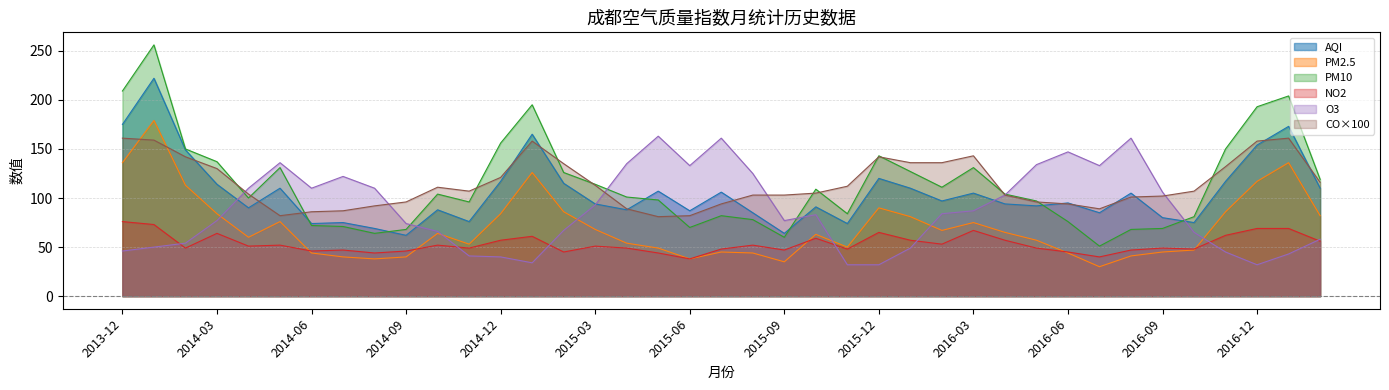

What are all the series names shown in the legend?

AQI, PM2.5, PM10, NO2, O3, CO×100